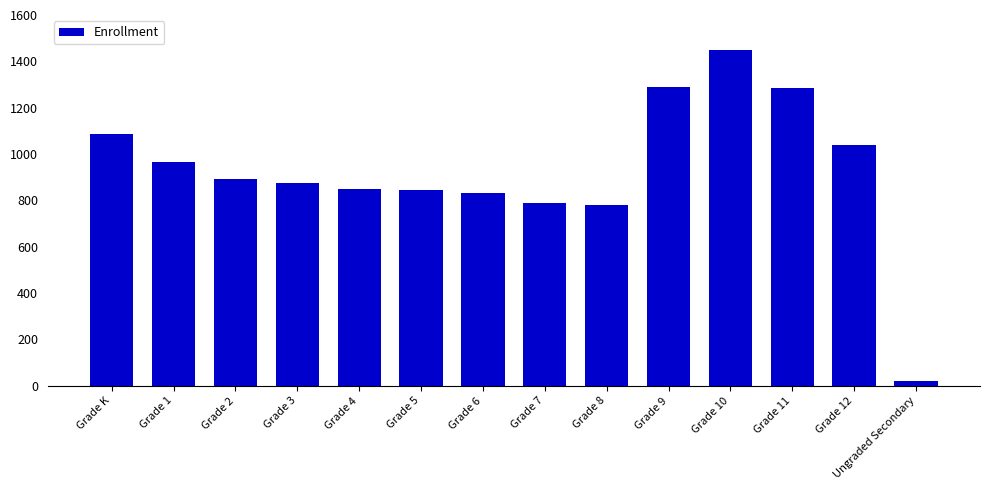

What is the difference between the values at Grade 1 and Grade 7?

176